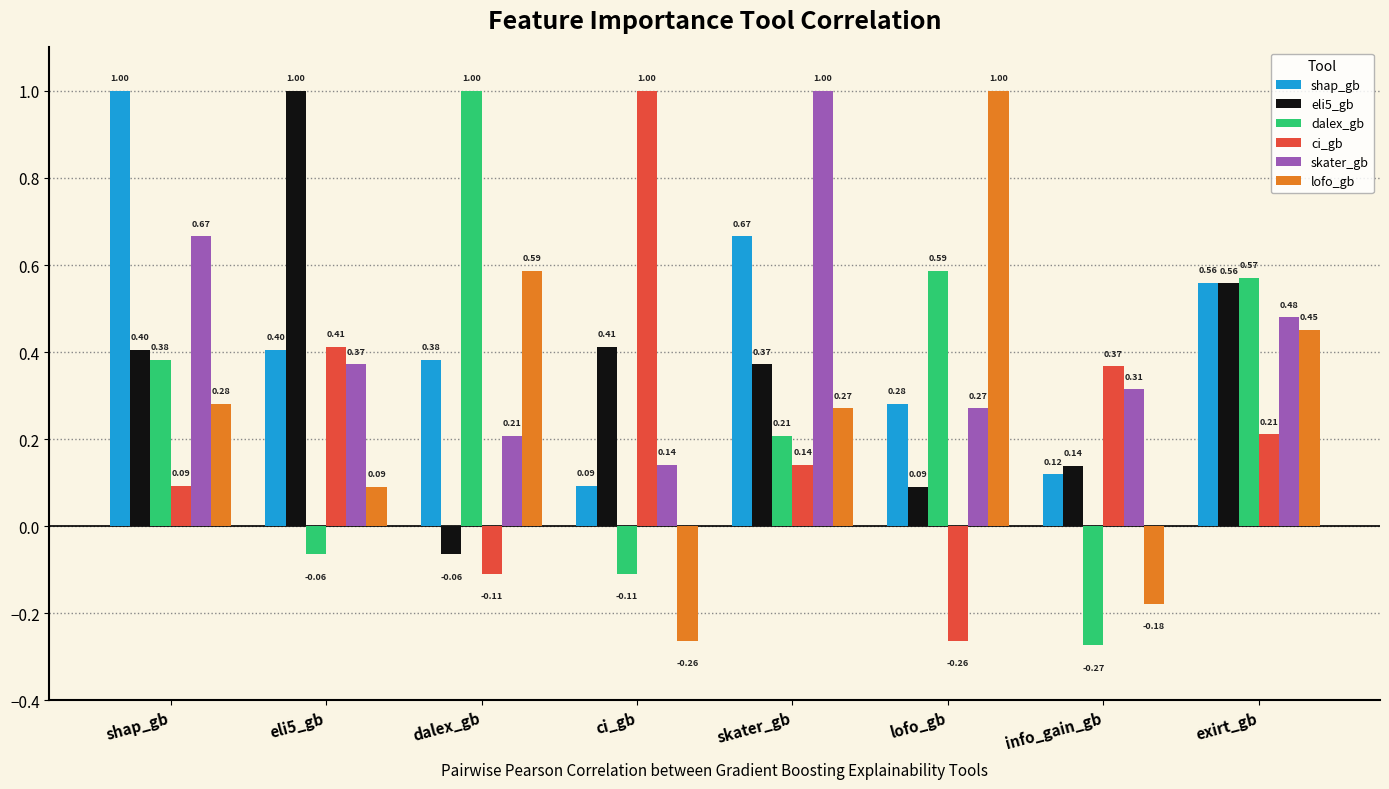

What is the total value across all series at dalex_gb?

2.0